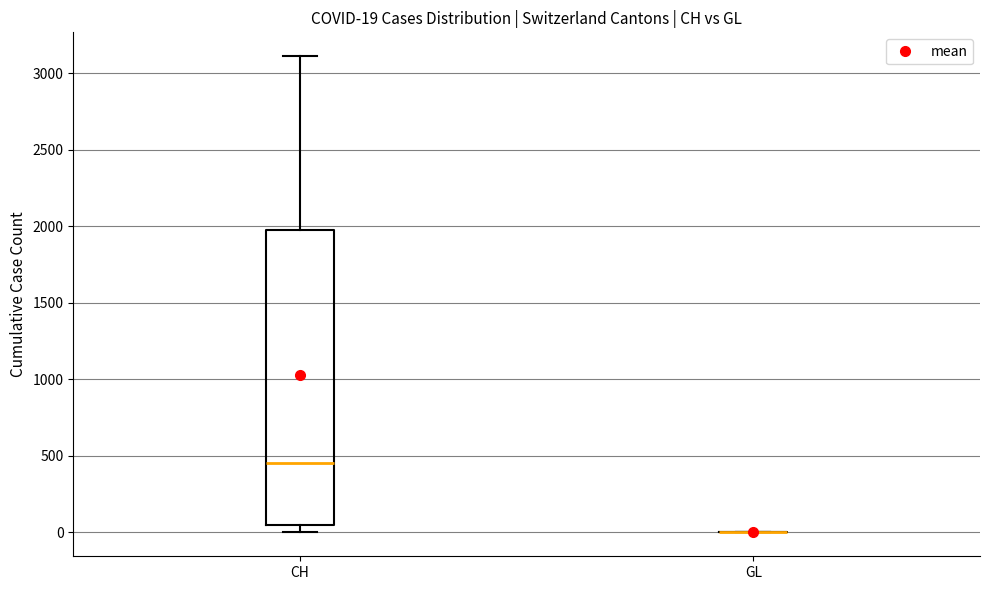

Which box is the tallest, from its lower edge to its upper edge?

CH